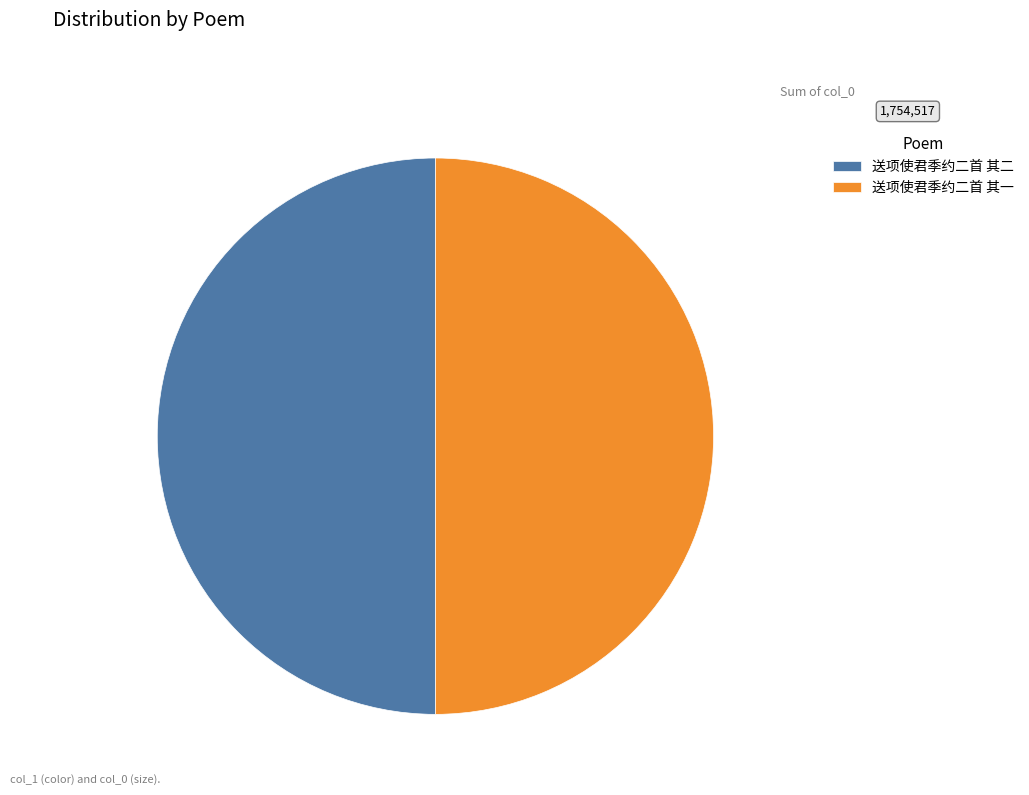

True or false: 送项使君季约二首 其一 accounts for 50% of the total.

True